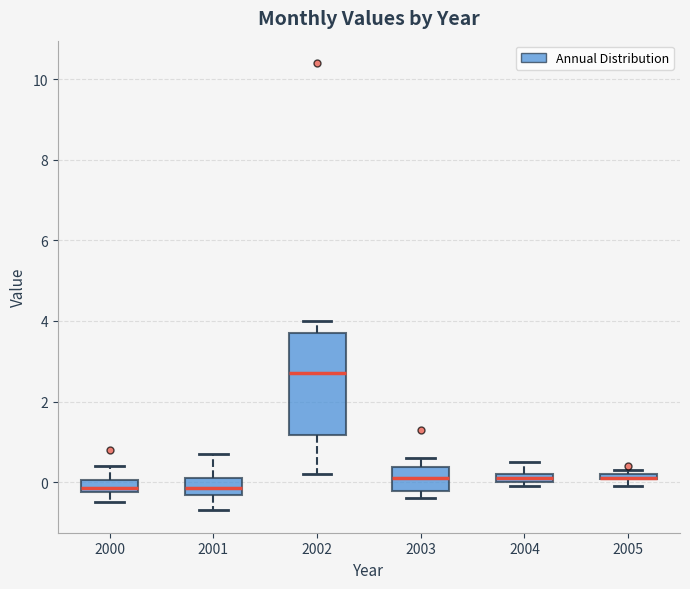

Where is the lower edge of the box at x = 2005 on the y-axis? The values are not printed on the chart, so give them approximately, as read against the axis.

0.0